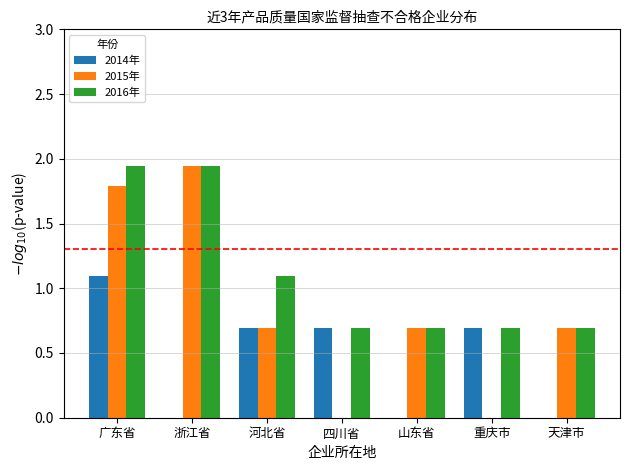

True or false: 2015年 has a value of 0.7 at 山东省.

True